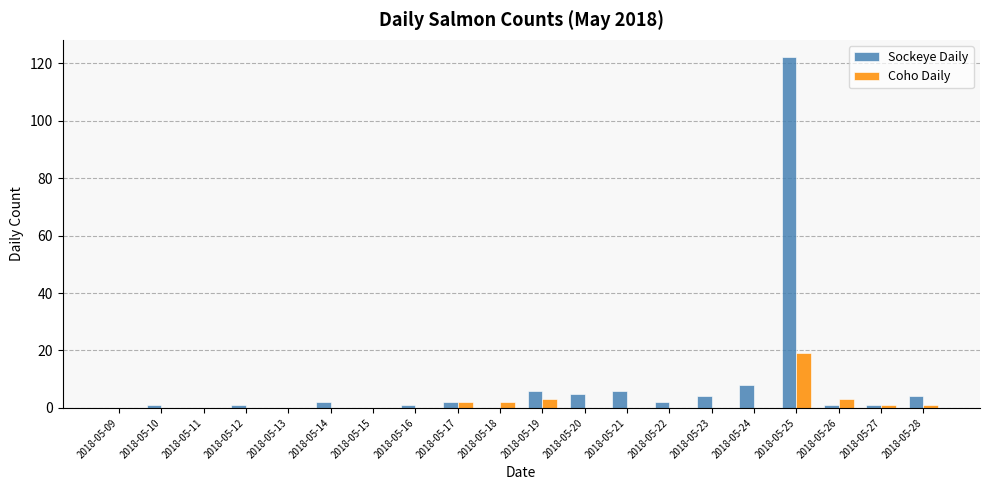

What is the total value across all series at 2018-05-19?

9